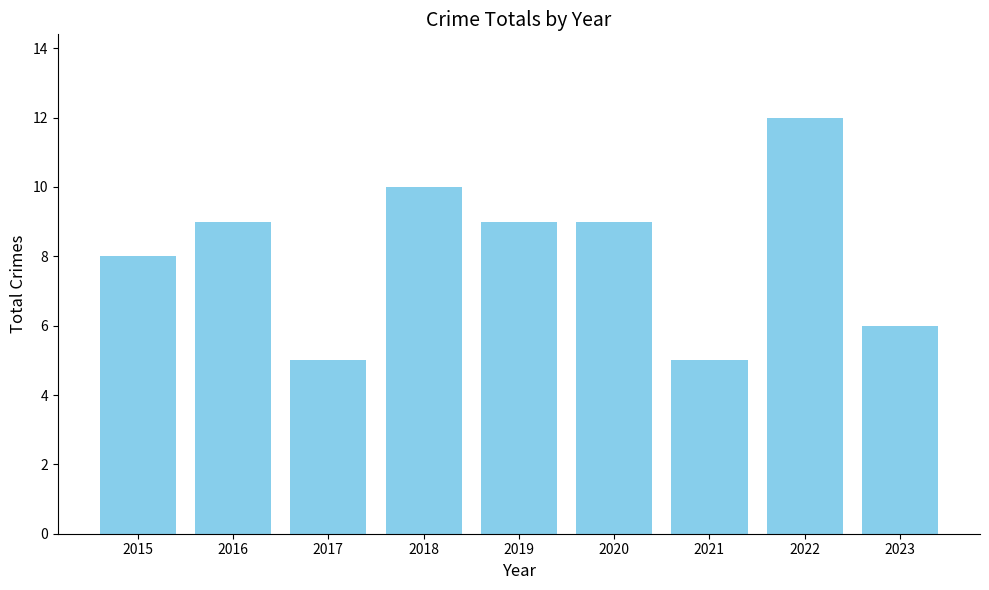

What is the change in value from 2016 to 2021?

-4